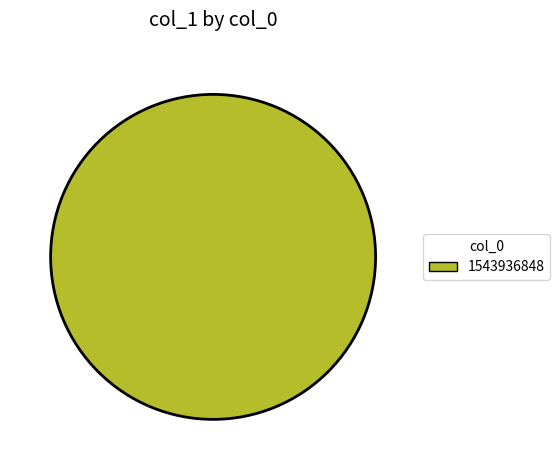

The 1543936848 slice represents 100% of the pie. True or false?

True